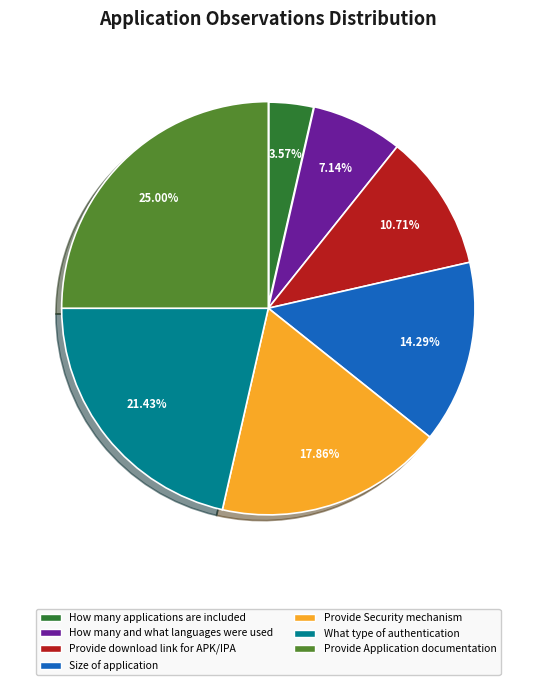

What percentage is the How many applications are included slice, to the nearest percent?

4%